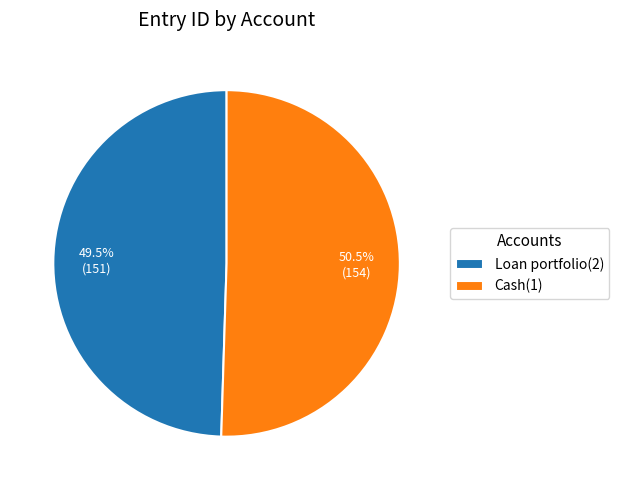

What is the largest slice in the pie chart?

Cash(1)